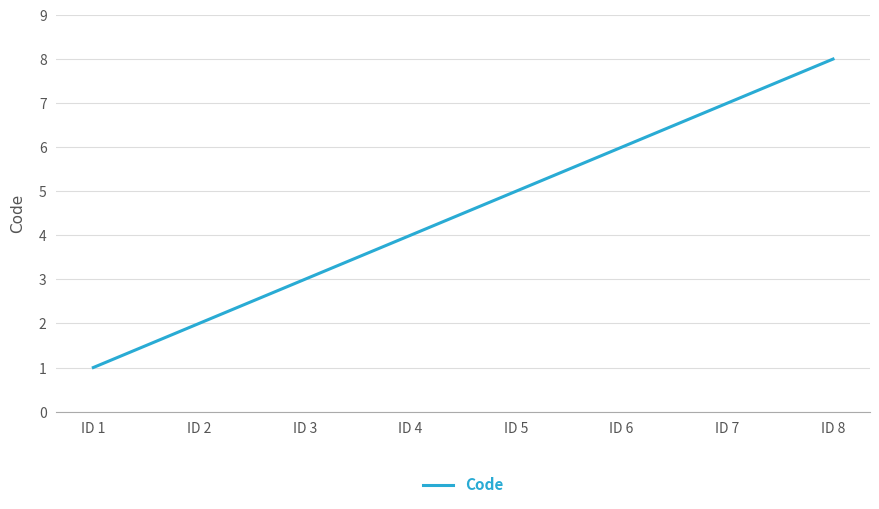

What is the change in value from ID 5 to ID 7?

+2